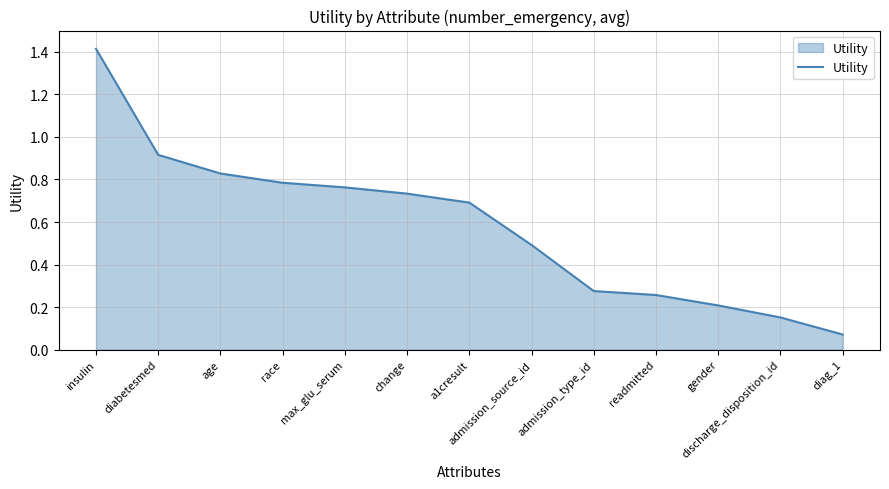

Rank the categories by value from lowest to highest.

diag_1, discharge_disposition_id, gender, readmitted, admission_type_id, admission_source_id, a1cresult, change, max_glu_serum, race, age, diabetesmed, insulin